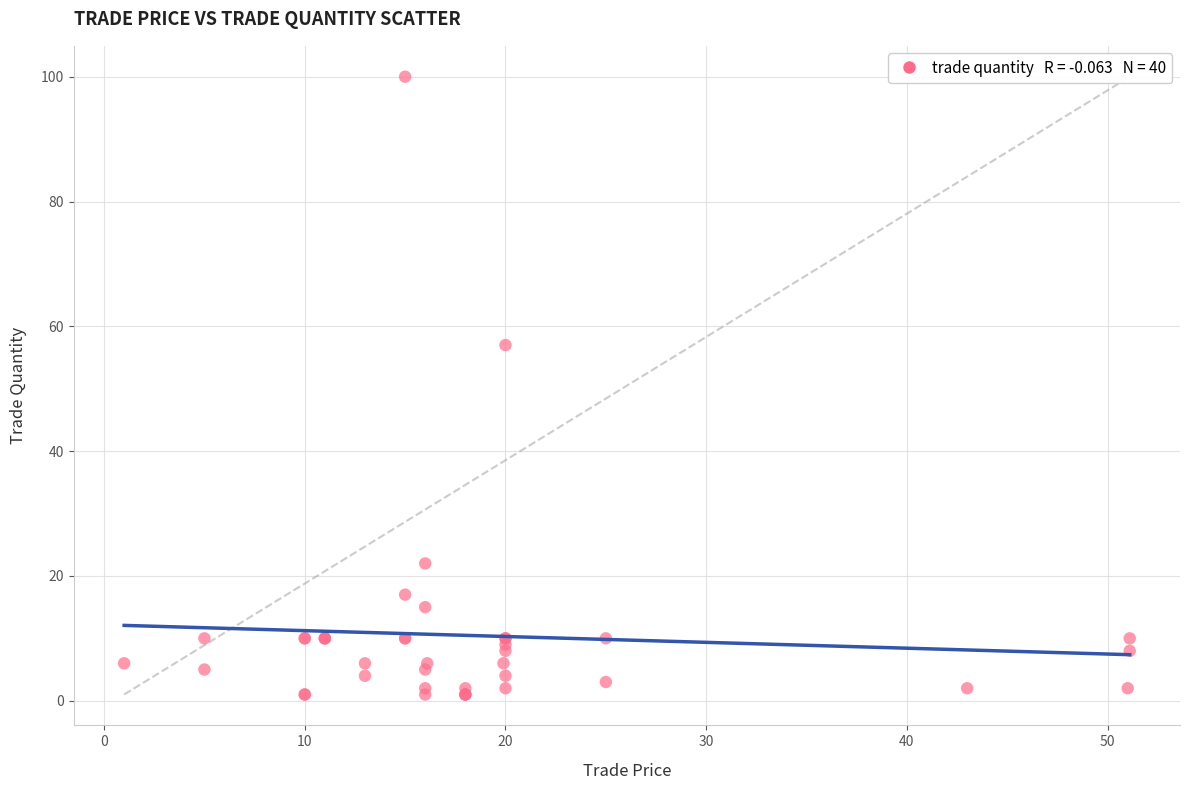

What Y value in the scatter plot is closest to 50?

57